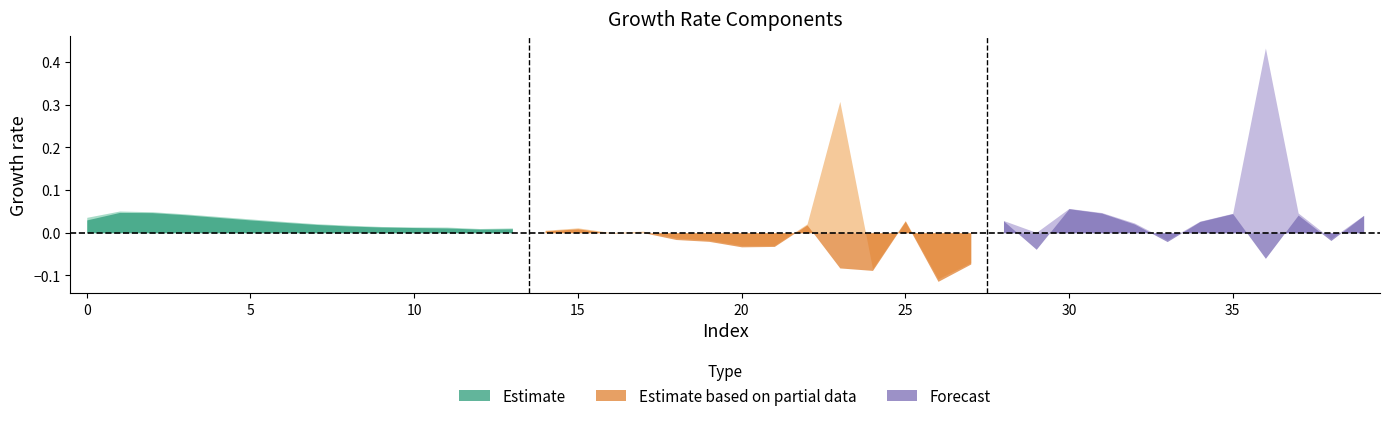

The value of pde at 9 is 0.0. True or false?

True